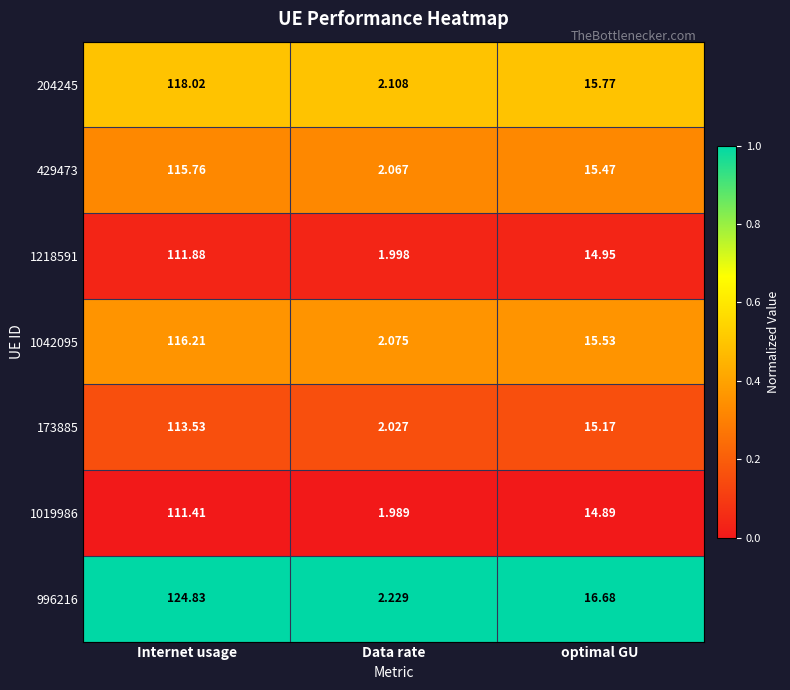

Which label corresponds to the largest value in the chart?

Internet usage